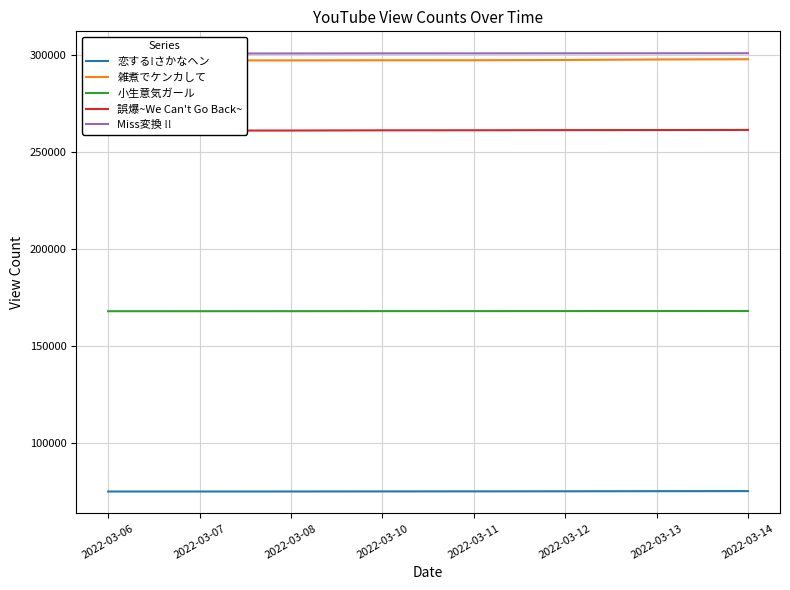

How many lines are shown in the chart?

5